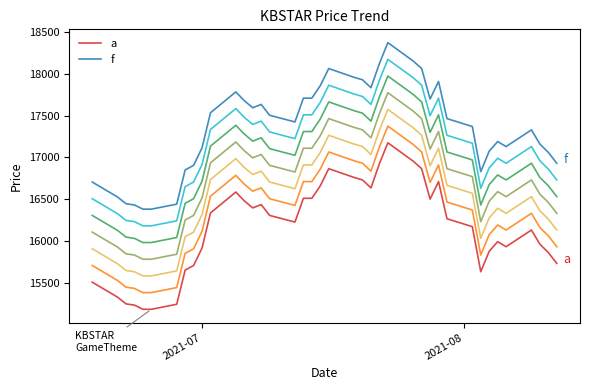

Reading left to right, list all the values displayed in this chart.

a: 15505	15325	15245	15230	15180	15180	15240	15650	15705	15915	16335	16585	16480	16395	16435	16305	16225	16510	16510	16660	16865	16760	16730	16635	16925	17175	16955	16865	16500	16710	16265	16170	15630	15875	15990	15930	16130	15960	15860	15730
f: 16705	16525	16445	16430	16380	16380	16440	16850	16905	17115	17535	17785	17680	17595	17635	17505	17425	17710	17710	17860	18065	17960	17930	17835	18125	18375	18155	18065	17700	17910	17465	17370	16830	17075	17190	17130	17330	17160	17060	16930